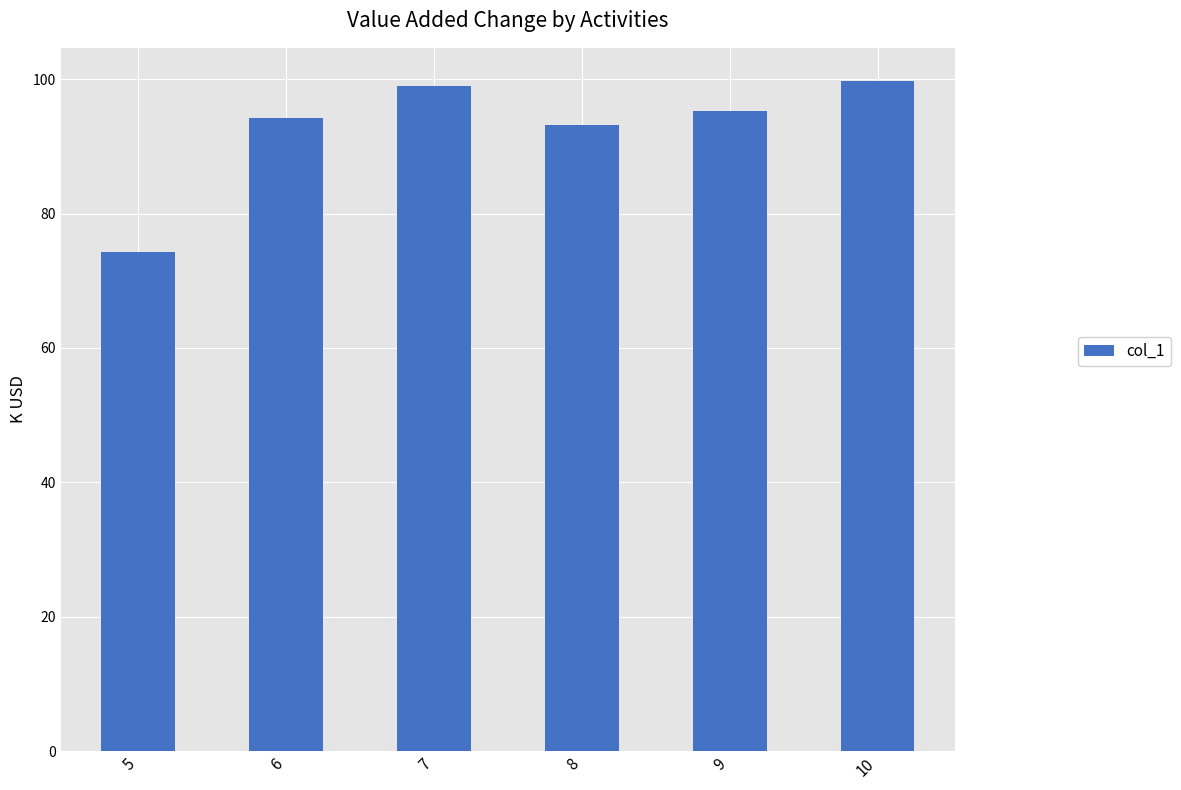

At which label does the data first exceed 95?

7